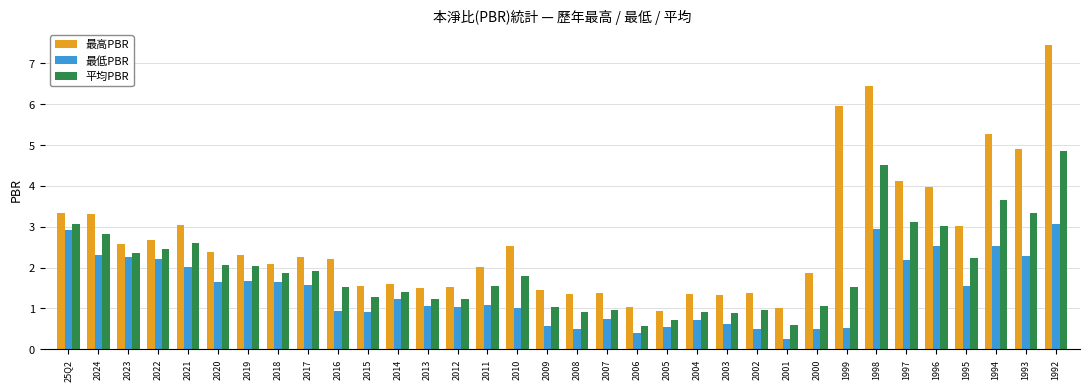

Which series has the widest spread of values?

最高PBR